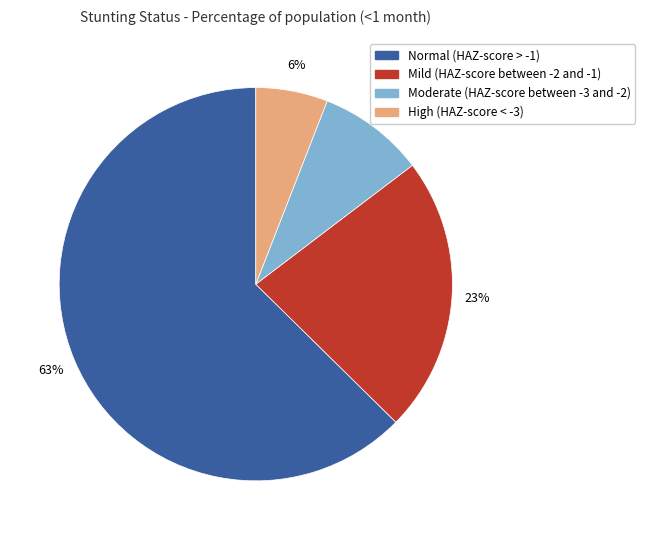

Which has a higher value, Moderate (HAZ-score between -3 and -2) or Normal (HAZ-score > -1)?

Normal (HAZ-score > -1)